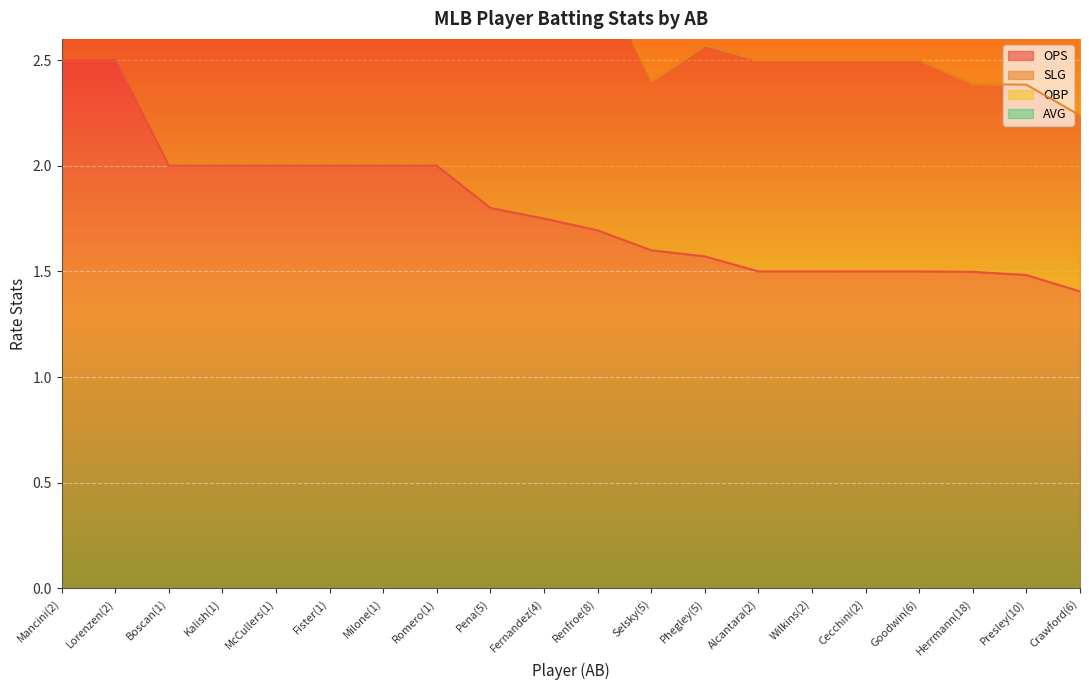

What is the total value across all series at Alcantara(2)?

3.5